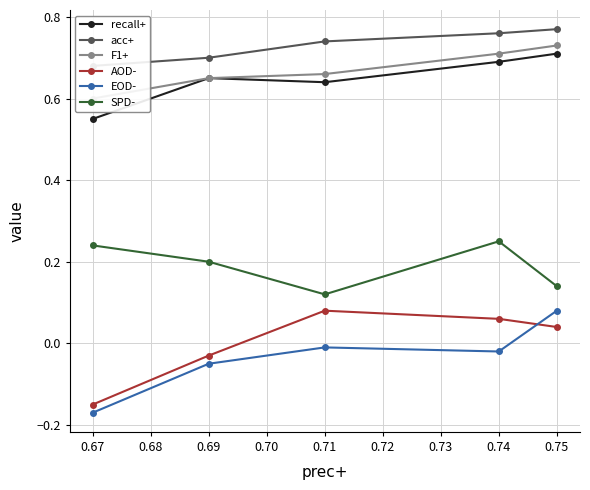

Which has a higher value, 0.68 or 0.66?

0.68